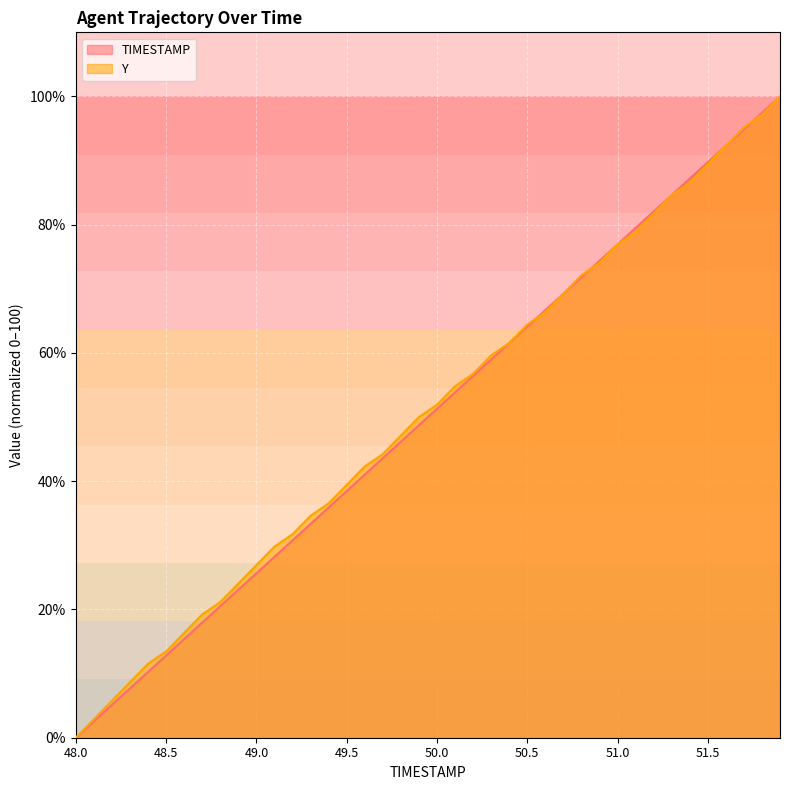

Which label corresponds to the largest value in the chart?

51.9